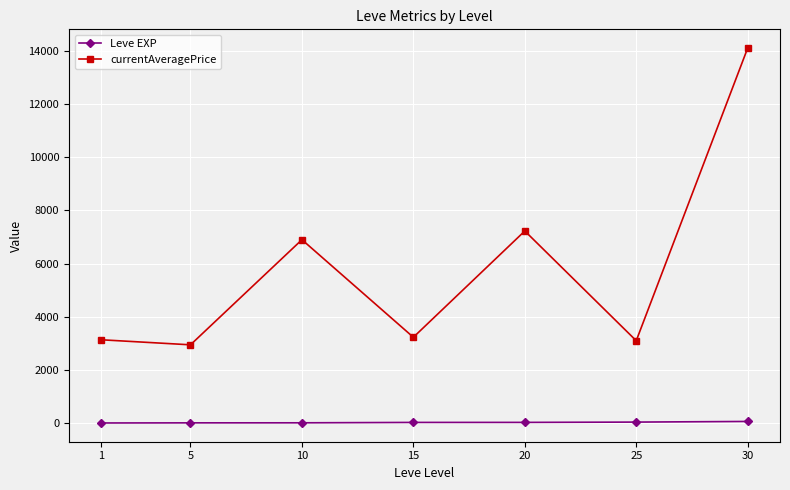

How many data points in Leve EXP are above 22?

4